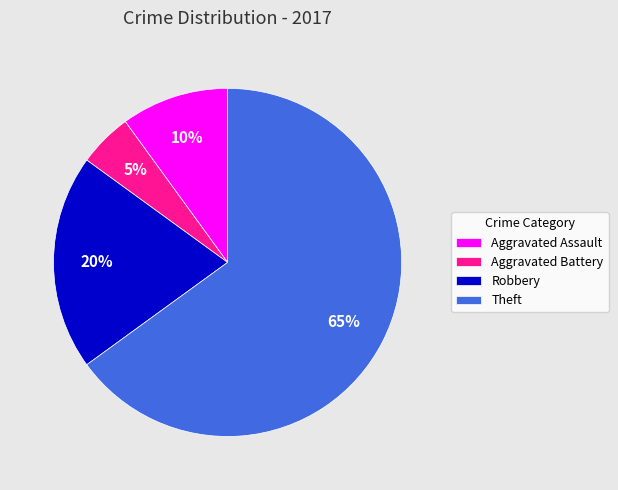

Which category has the smallest portion of the pie?

Aggravated Battery